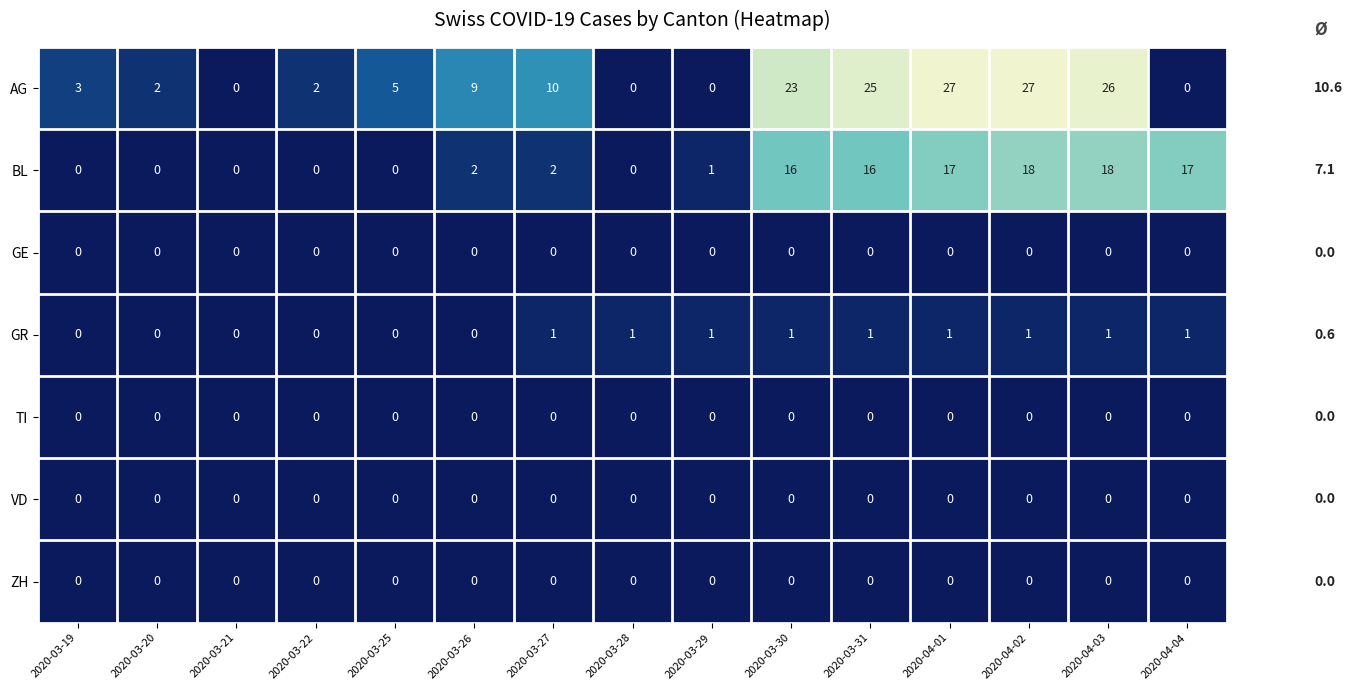

Which series changed the most between 2020-03-25 and 2020-04-01?

AG